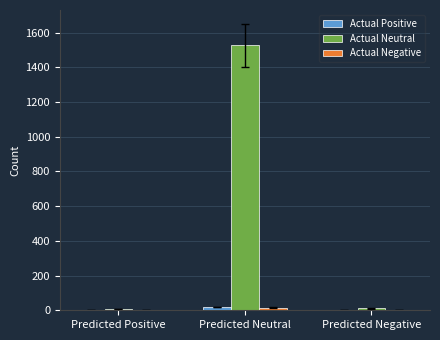

At which label is Actual Neutral closest to 767?

Predicted Negative